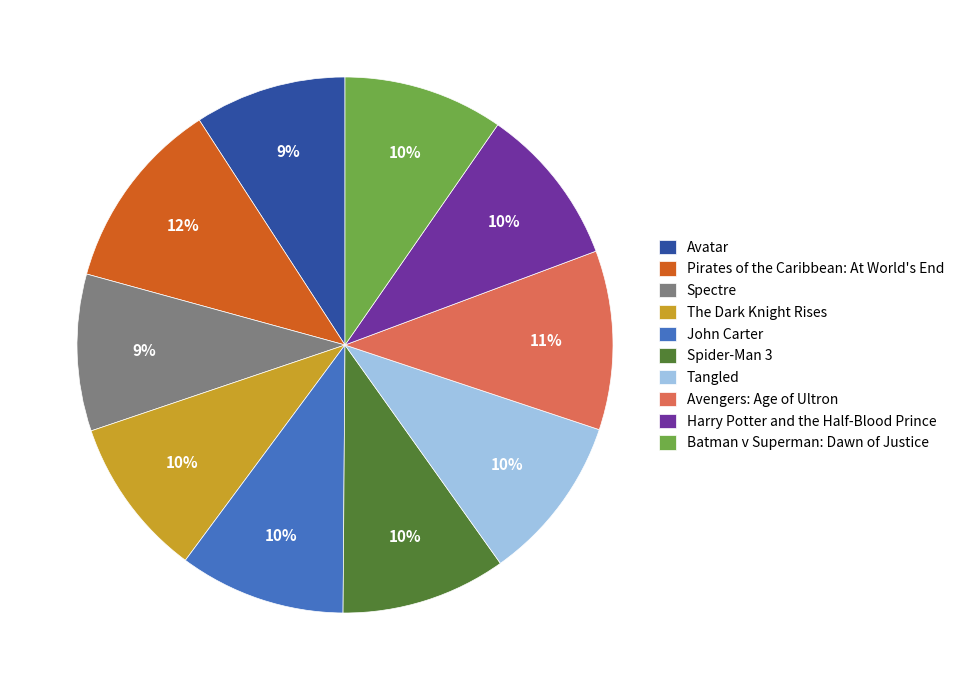

Does any single category account for the majority?

No